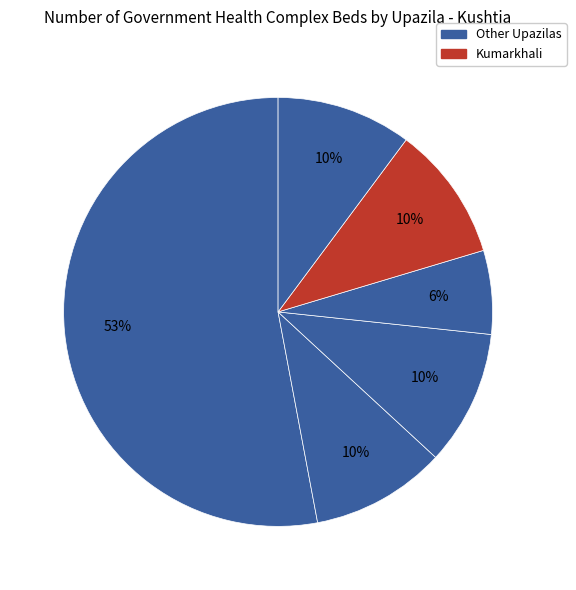

Count the number of slices in the pie.

6